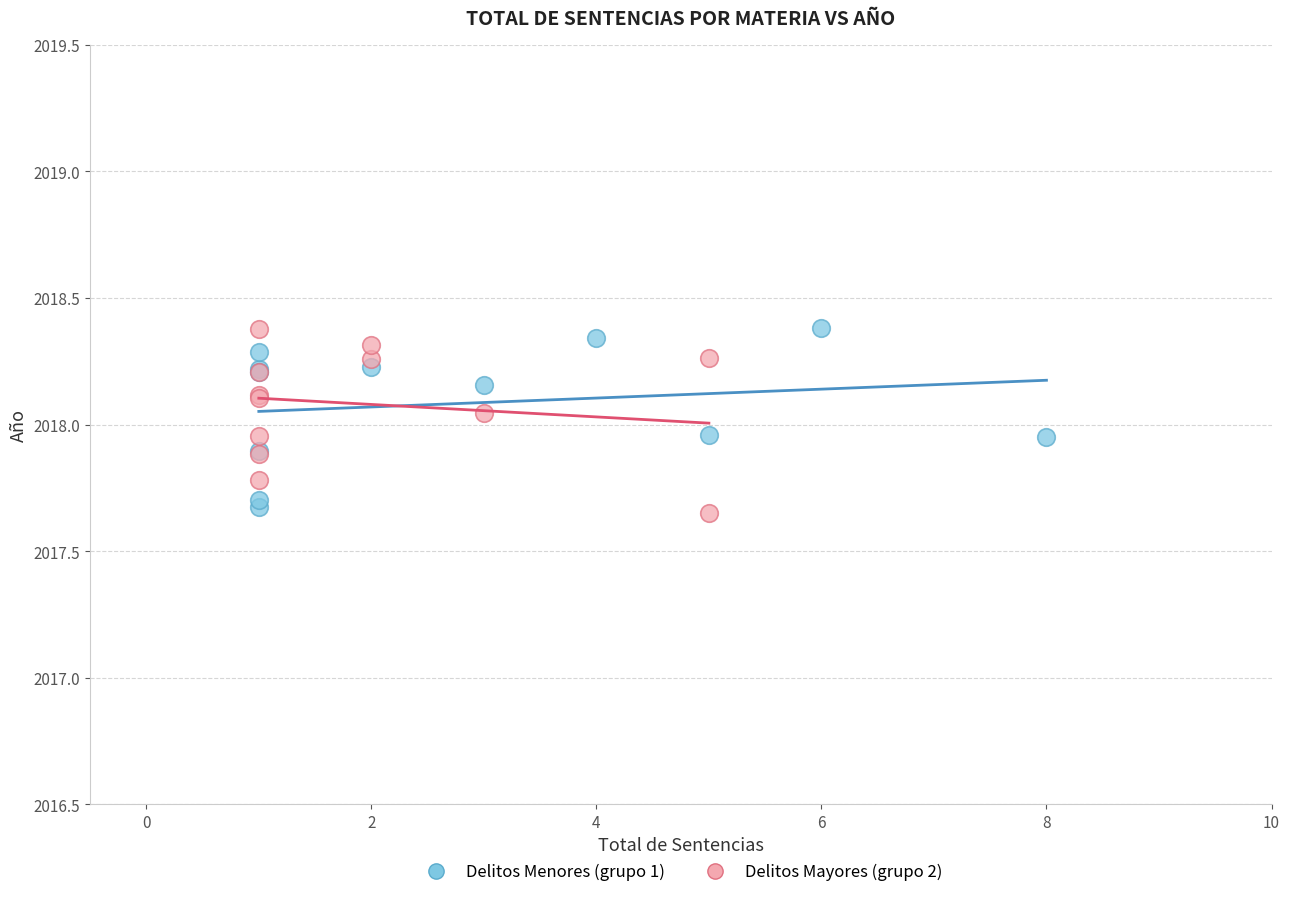

Which series contains the lowest Y value?

Delitos Mayores (grupo 2)